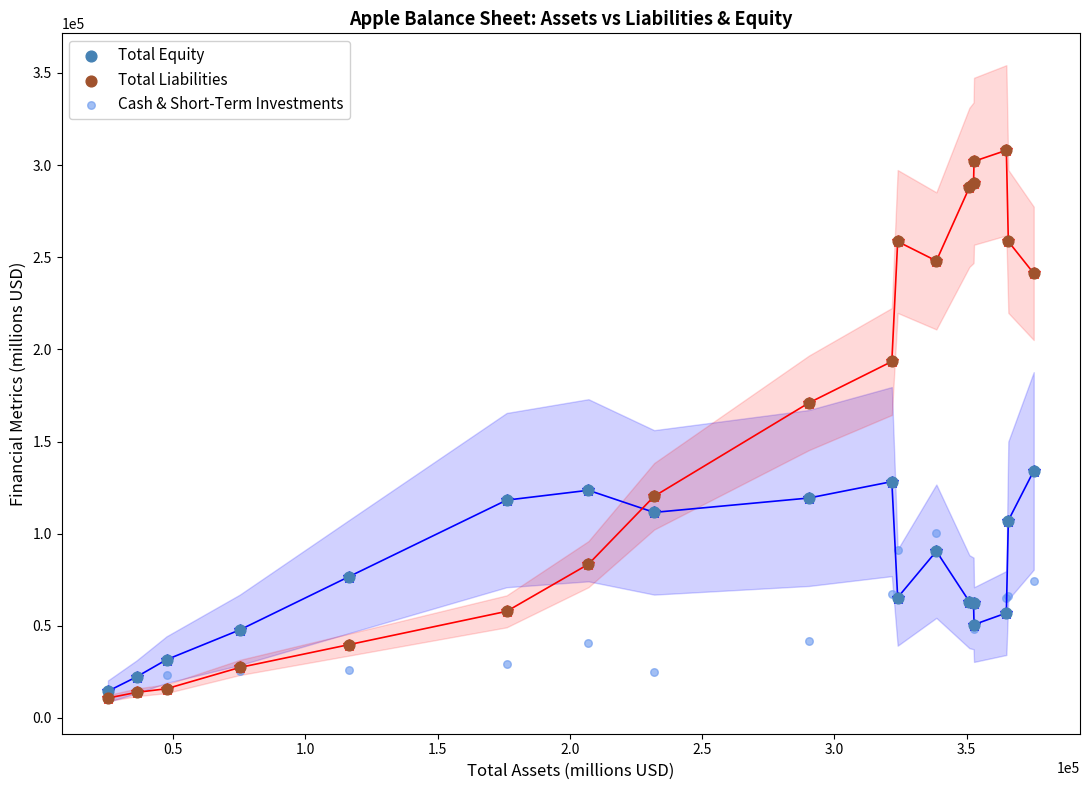

Across all series, what Y value is closest to 159422?

170990